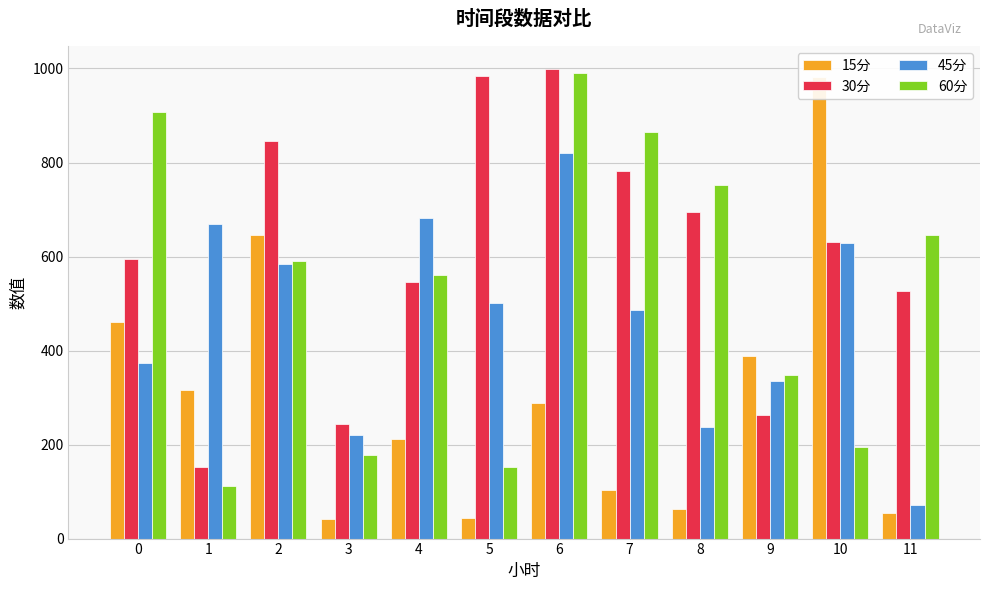

Count the number of data series in this chart.

4